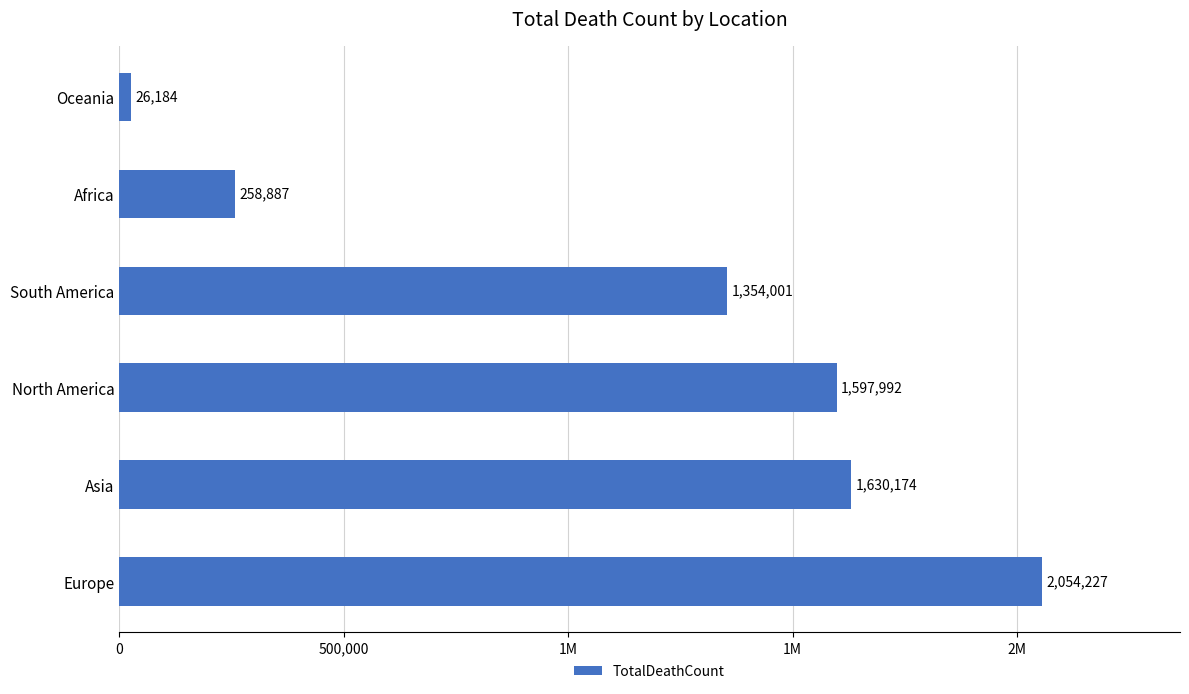

What is the sum of all values?

6921465